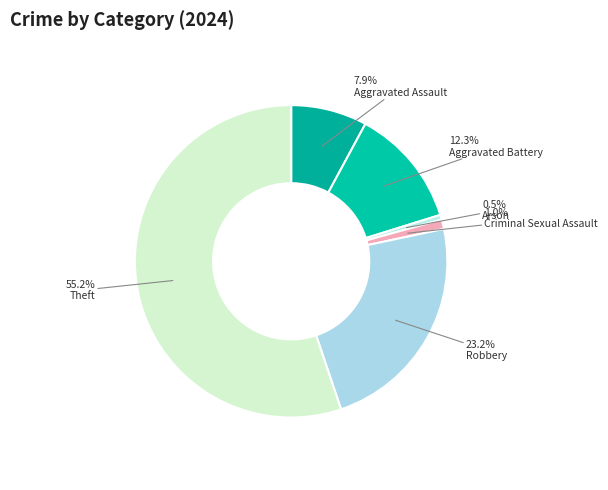

Do Aggravated Assault and Criminal Sexual Assault together represent more than half of the pie?

No